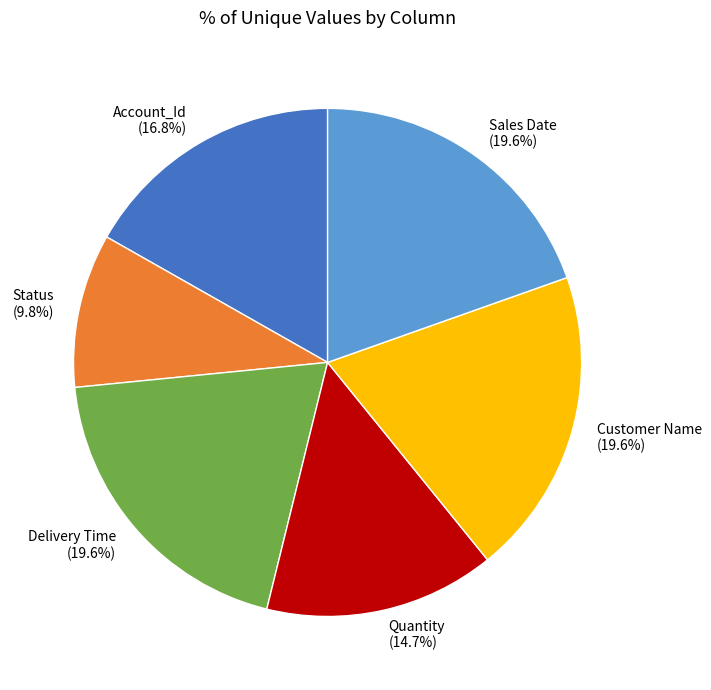

What is the smallest slice in the pie chart?

Status